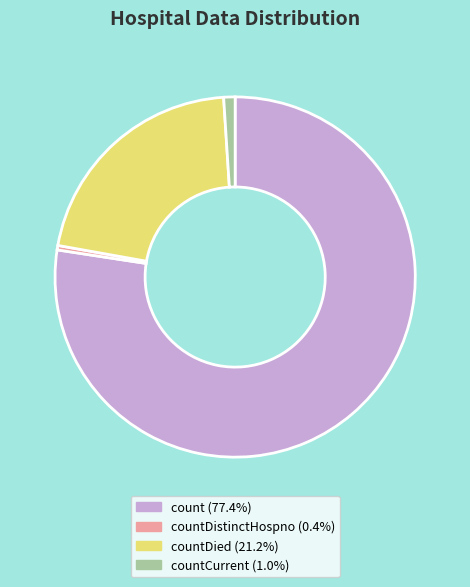

Is there any slice that represents more than half of the pie?

Yes